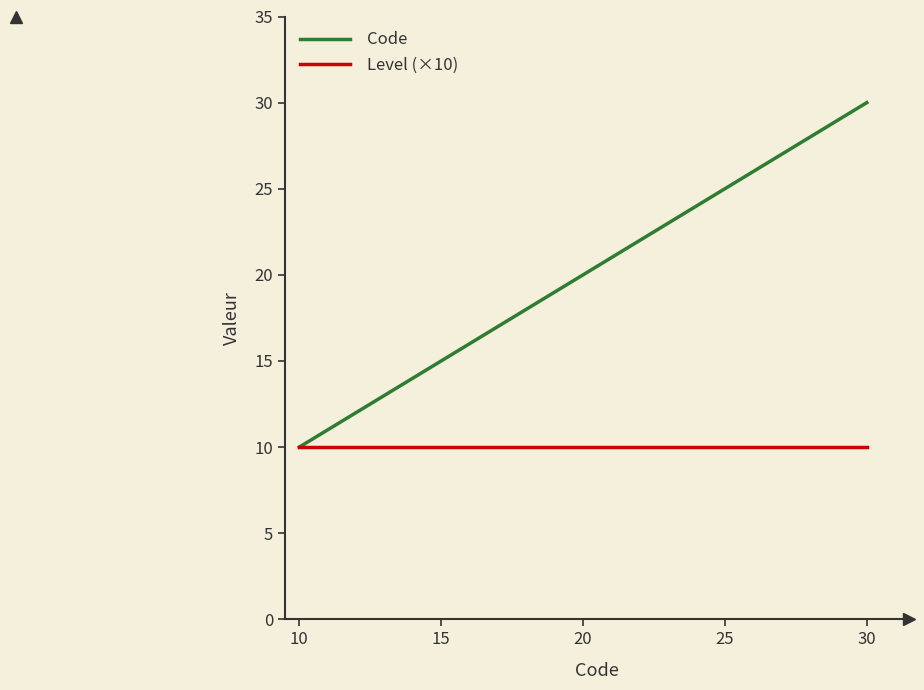

Which series has the largest total across all categories?

Code